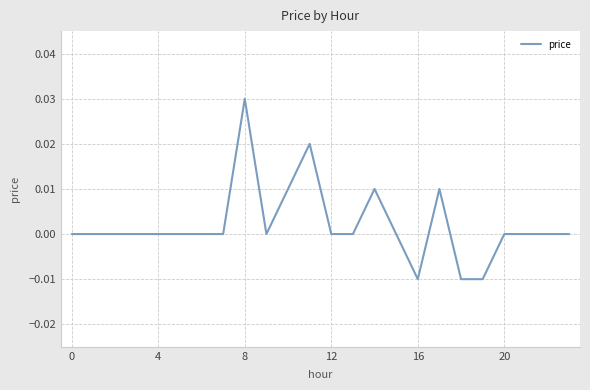

At which category does the chart reach its peak across all series?

8